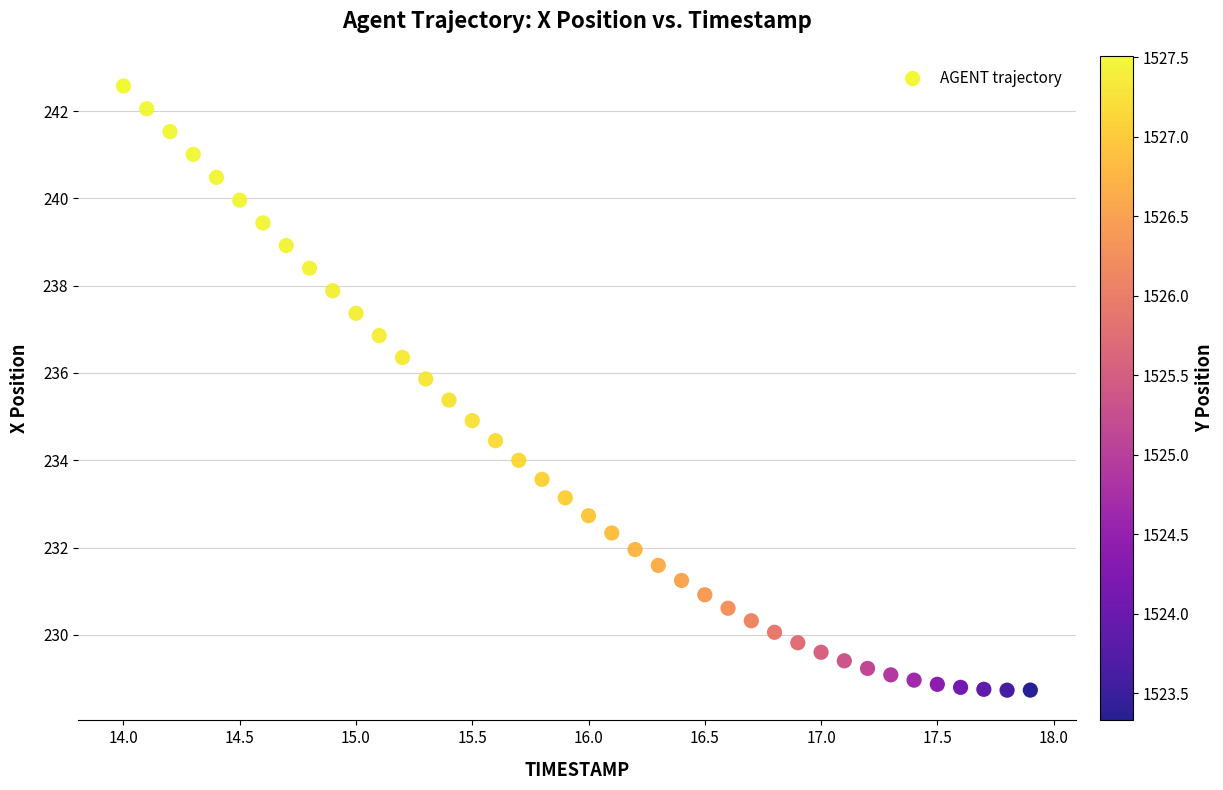

What is the range of X values (max minus min)?

3.9